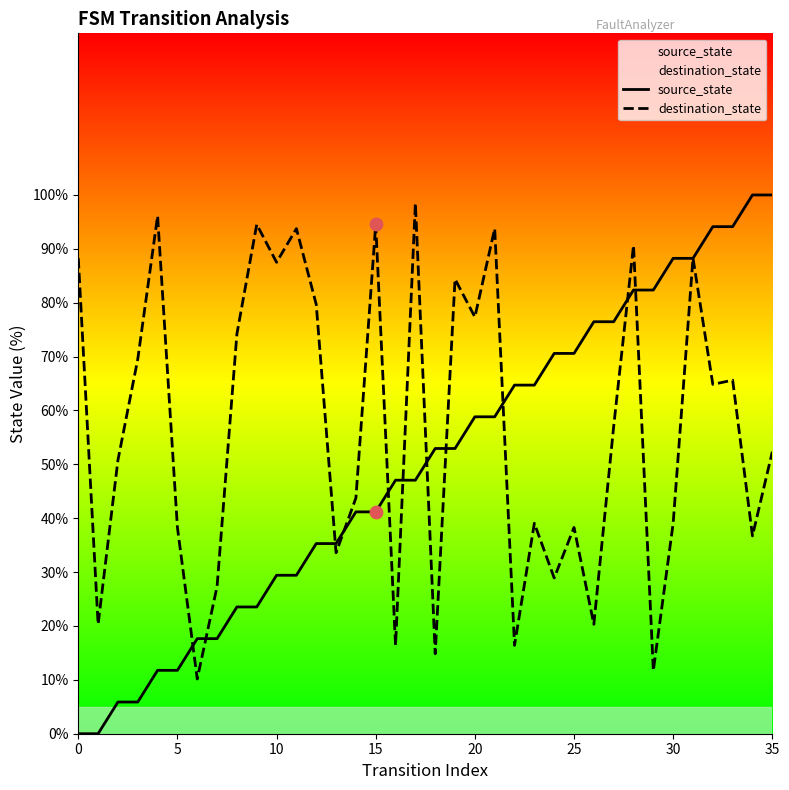

At how many categories does at least one series exceed 91?

10